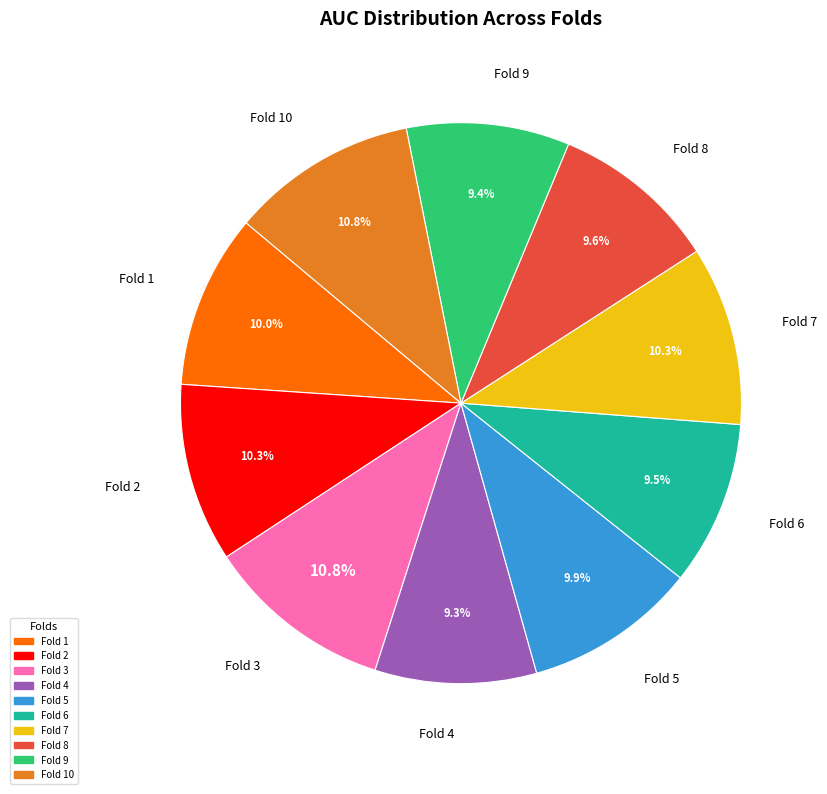

True or false: Fold 7 accounts for 1% of the total.

False